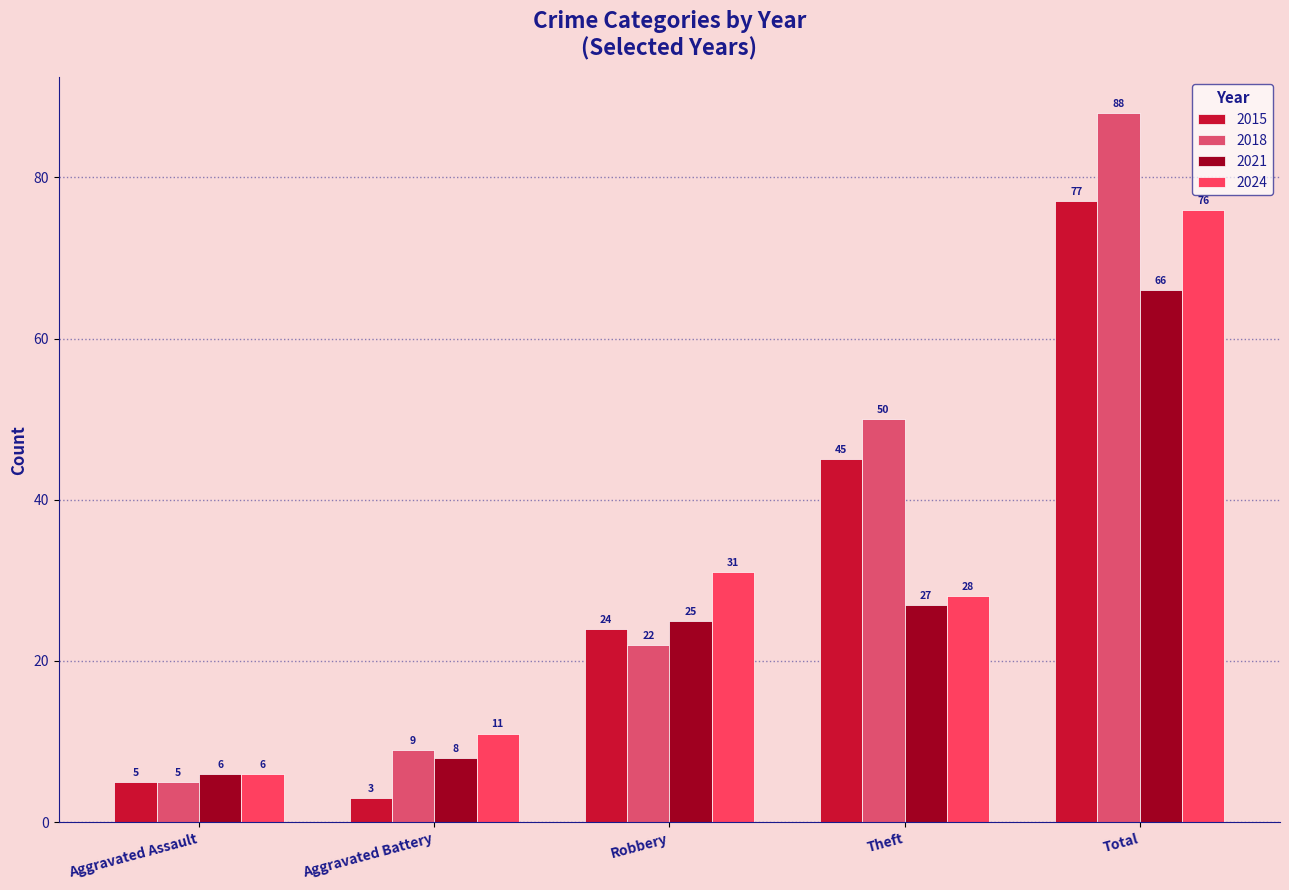

Reading left to right, list all the values displayed in this chart.

2015: Aggravated Assault=5	Aggravated Battery=3	Robbery=24	Theft=45	Total=77
2018: Aggravated Assault=5	Aggravated Battery=9	Robbery=22	Theft=50	Total=88
2021: Aggravated Assault=6	Aggravated Battery=8	Robbery=25	Theft=27	Total=66
2024: Aggravated Assault=6	Aggravated Battery=11	Robbery=31	Theft=28	Total=76